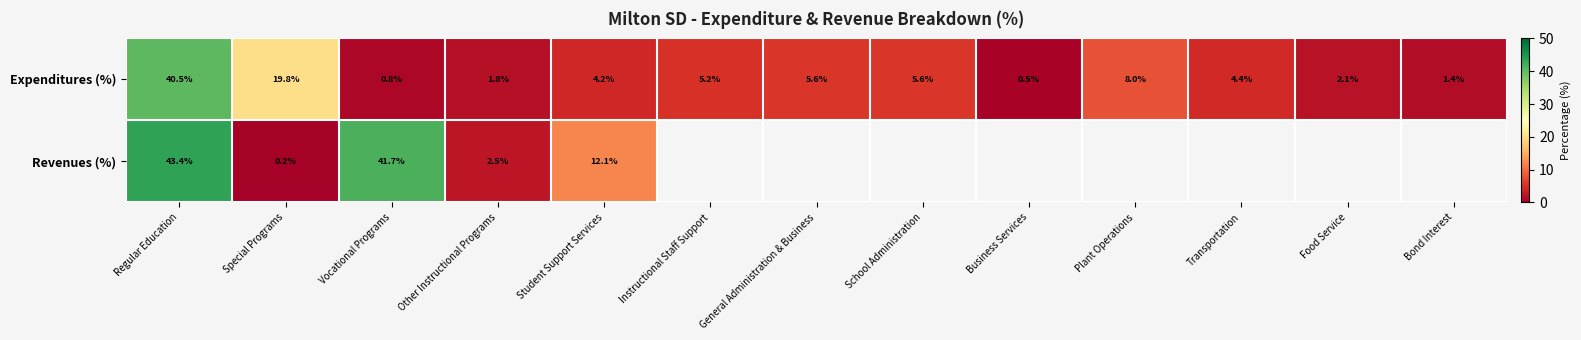

What is the smallest value displayed?

0.2